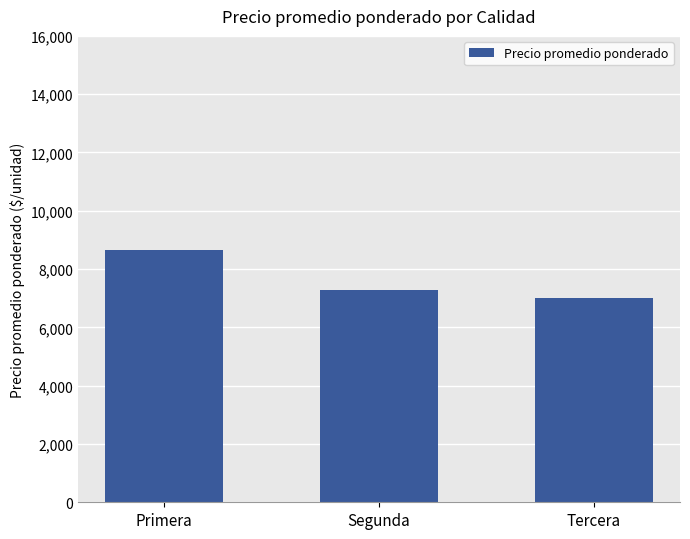

How many series are shown in this chart?

1